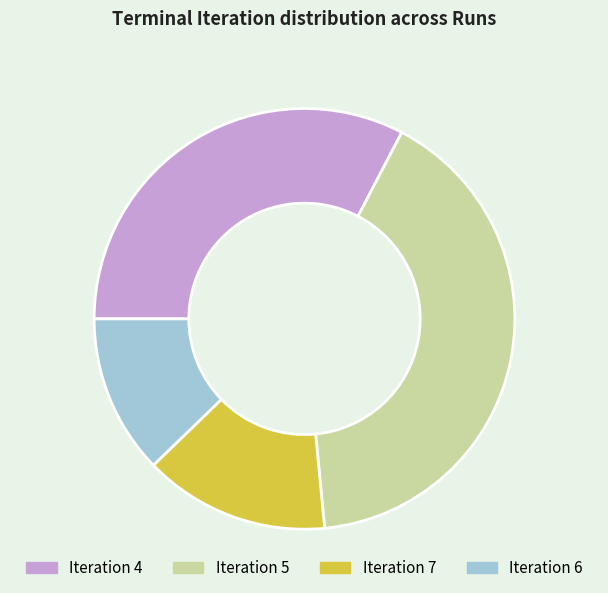

Which has a higher value, Iteration 6 or Iteration 5?

Iteration 5